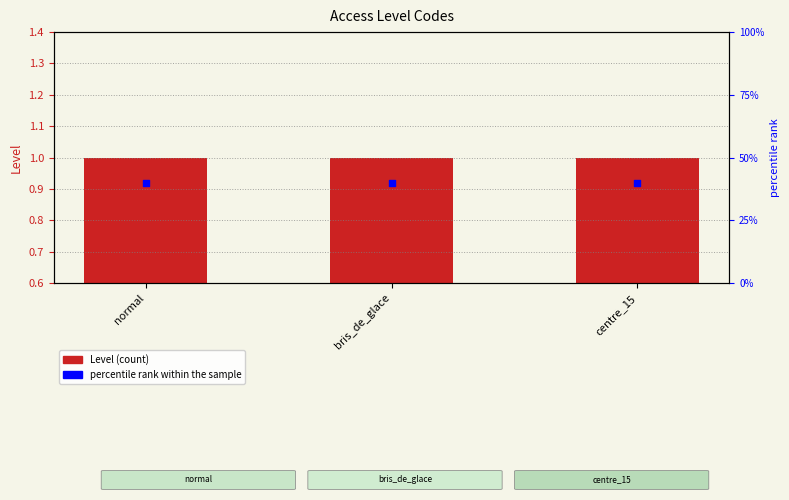

Which series contains the lowest Y value?

Level